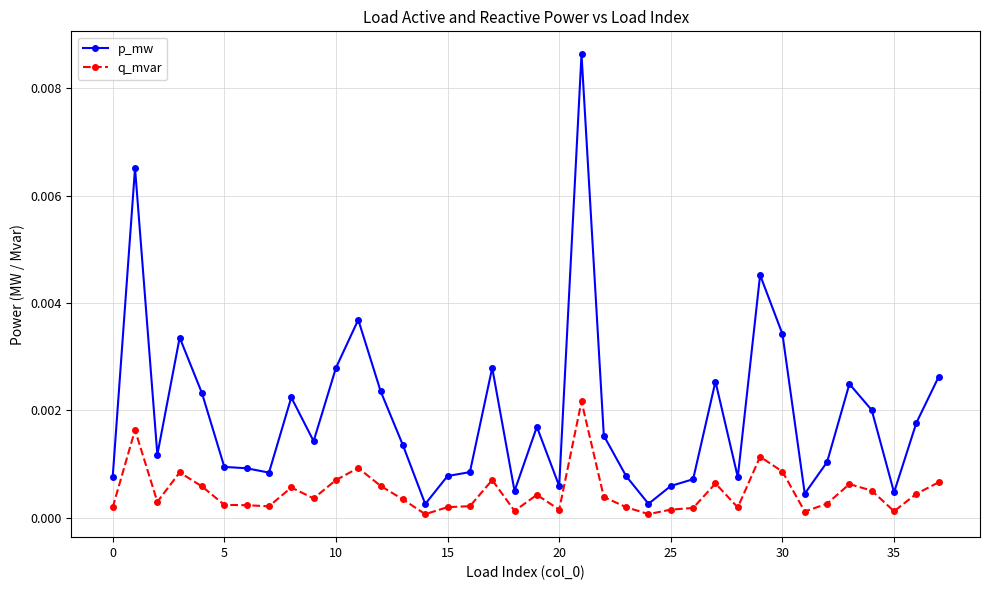

True or false: p_mw has more than 1 points higher than both neighbors.

True